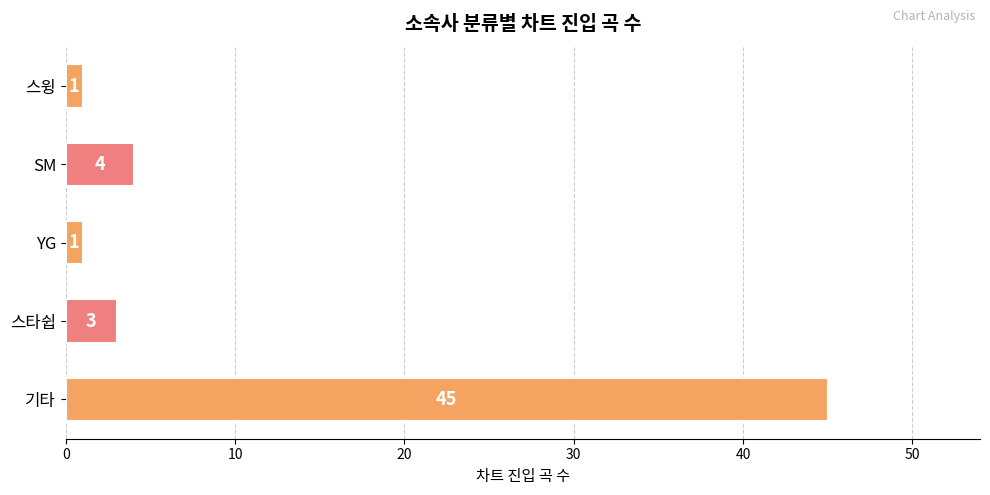

The value at 스윙 is 1. True or false?

True